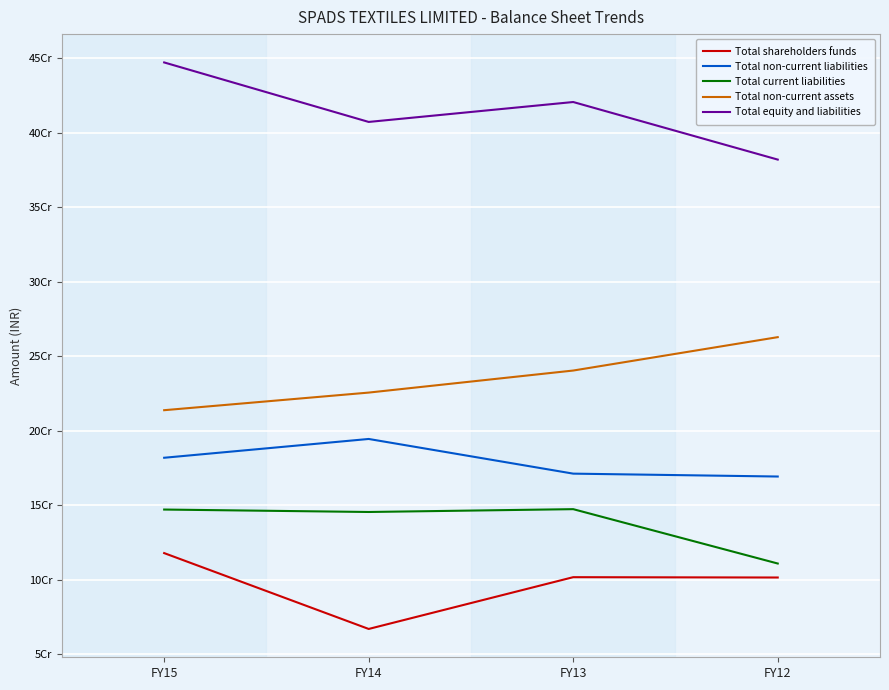

Is it true that Total shareholders funds equals 118029575 at FY15?

True